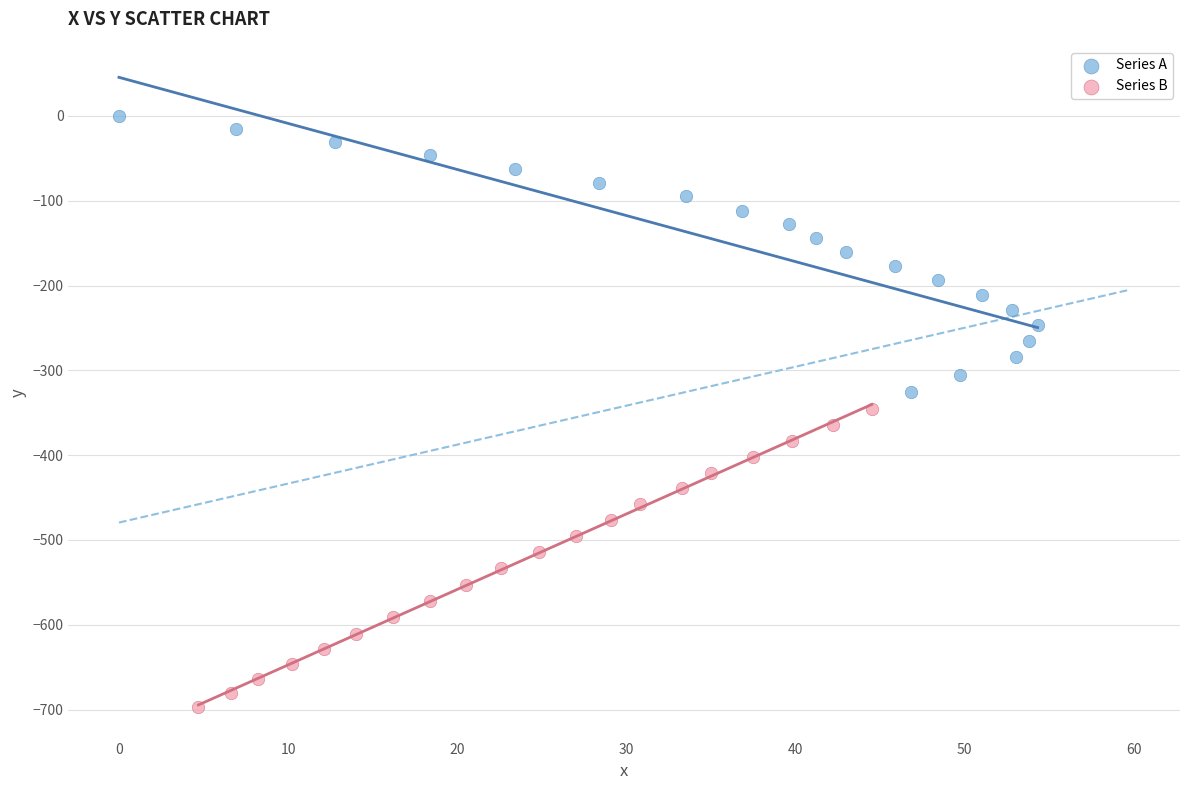

Which series has the widest spread of Y values?

Series B